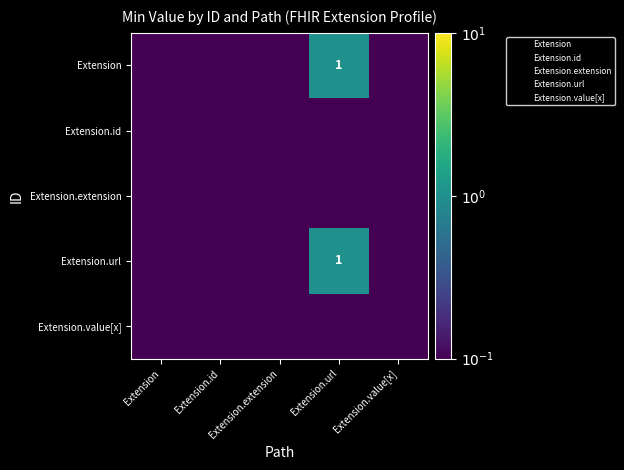

Which has a higher value, Extension.extension or Extension?

Extension.extension